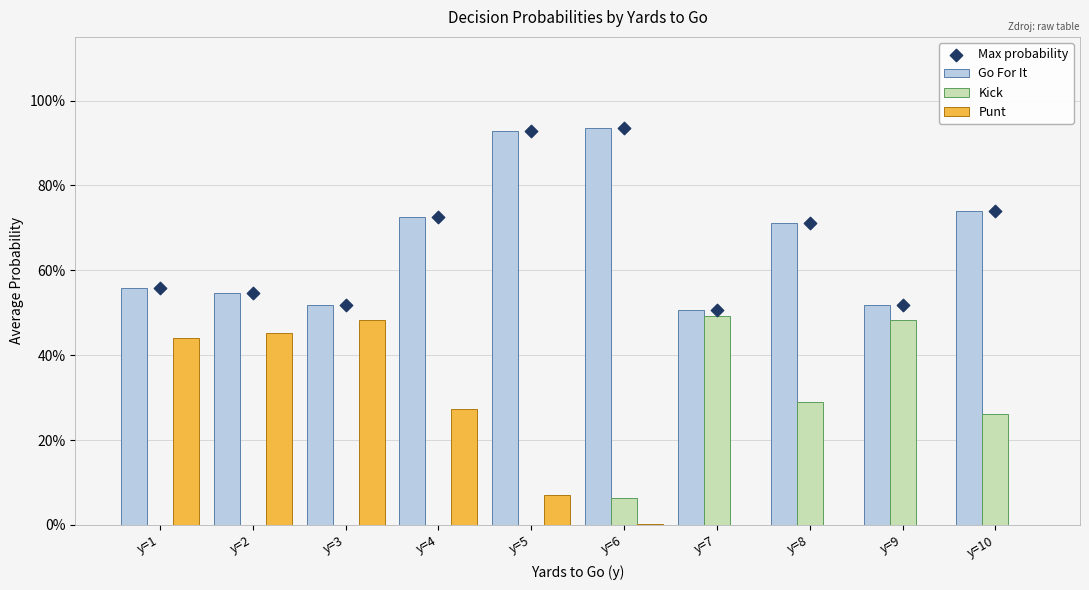

What are all the series names shown in the legend?

Go For It, Kick, Punt, Max probability